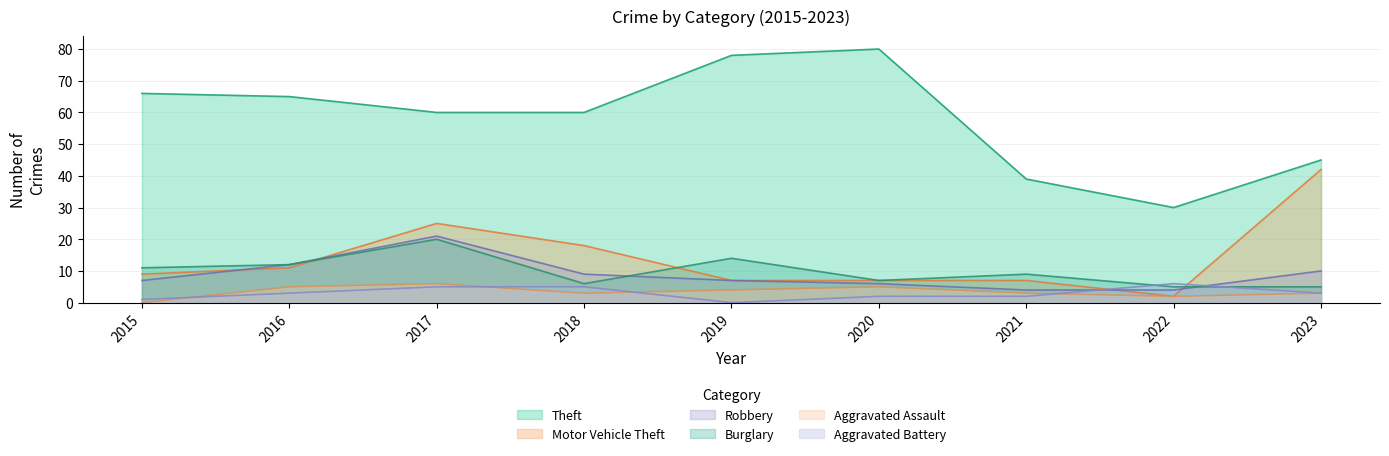

True or false: Aggravated Assault has more than 0 points higher than both neighbors.

True